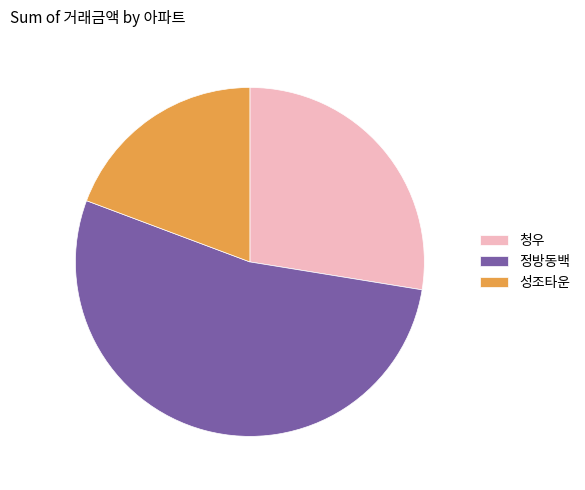

Is it true that 성조타운 is 27% of the pie?

False